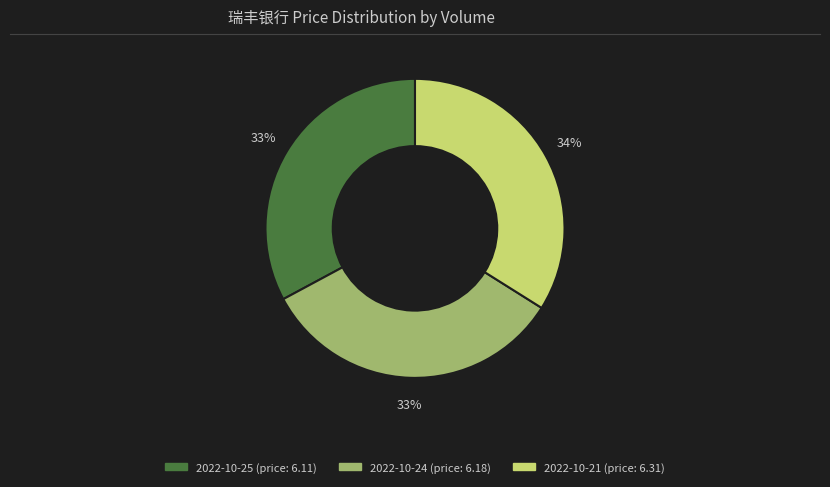

Does any single category account for the majority?

No